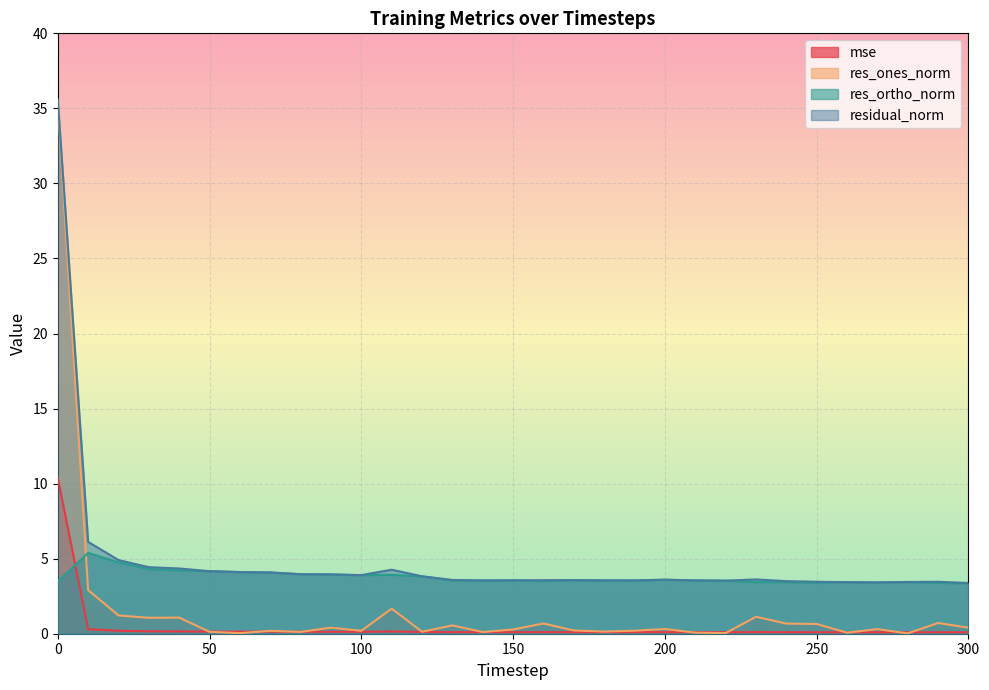

Reading right to left, extract all data points from this chart.

mse: 0.1	0.1	0.1	0.1	0.1	0.1	0.1	0.1	0.1	0.1	0.1	0.1	0.1	0.1	0.1	0.1	0.1	0.1	0.1	0.1	0.1	0.1	0.1	0.1	0.1	0.1	0.2	0.2	0.2	0.3	10.4
res_ones_norm: 0.4	0.7	0.0	0.3	0.1	0.6	0.7	1.1	0.0	0.1	0.3	0.2	0.1	0.2	0.7	0.3	0.1	0.6	0.1	1.7	0.2	0.4	0.1	0.2	0.0	0.1	1.1	1.1	1.2	2.9	35.4
res_ortho_norm: 3.4	3.4	3.4	3.4	3.4	3.4	3.4	3.4	3.5	3.5	3.6	3.5	3.5	3.6	3.5	3.5	3.5	3.5	3.8	3.9	3.9	3.9	4.0	4.1	4.1	4.2	4.2	4.3	4.8	5.4	3.5
residual_norm: 3.4	3.5	3.4	3.4	3.4	3.5	3.5	3.6	3.5	3.5	3.6	3.6	3.6	3.6	3.6	3.6	3.5	3.6	3.8	4.3	3.9	4.0	4.0	4.1	4.1	4.2	4.3	4.4	4.9	6.1	35.6